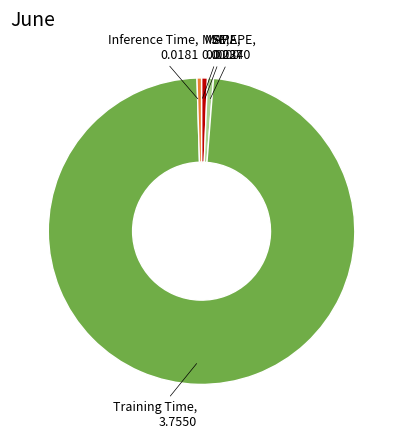

Which category has the biggest portion of the pie?

Training Time